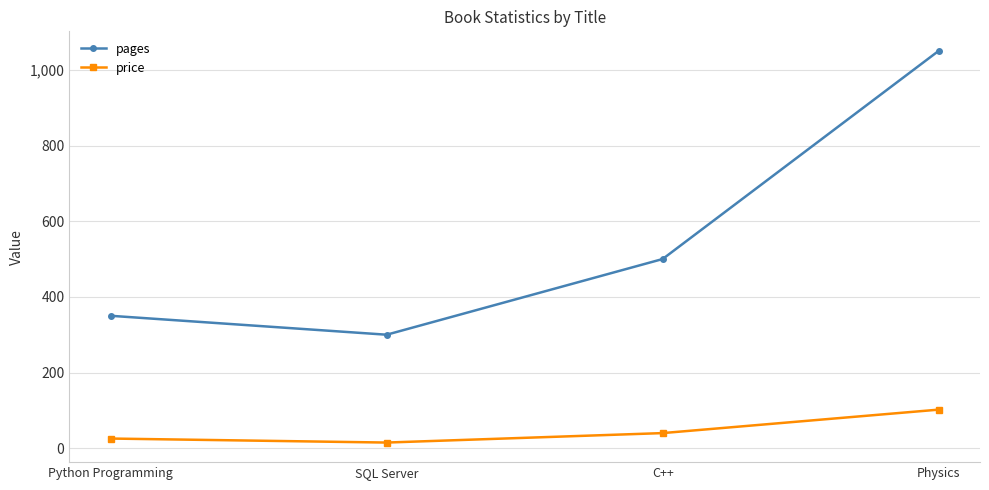

How many series are shown in this chart?

2